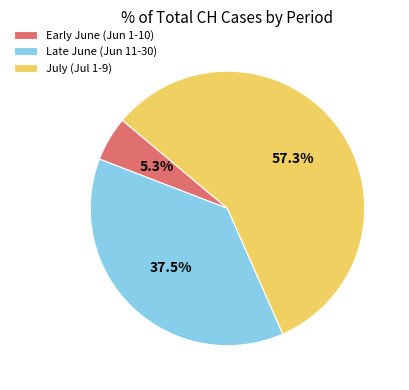

Between Early June (Jun 1-10) and July (Jul 1-9), which is larger?

July (Jul 1-9)